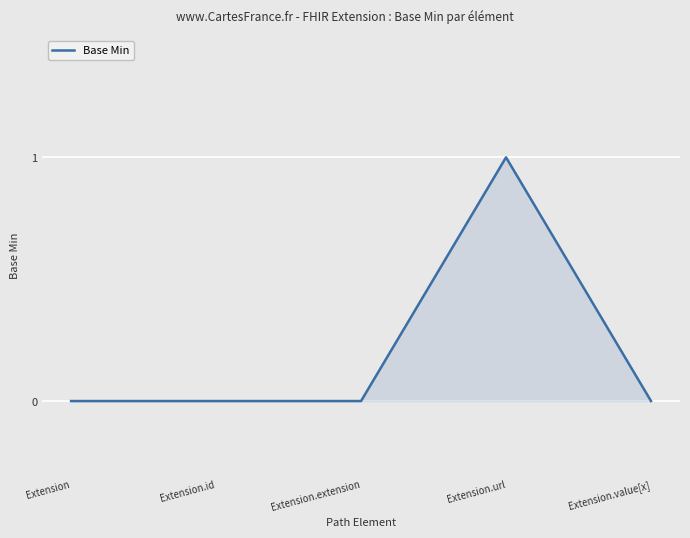

What position from the left is Extension.extension?

3